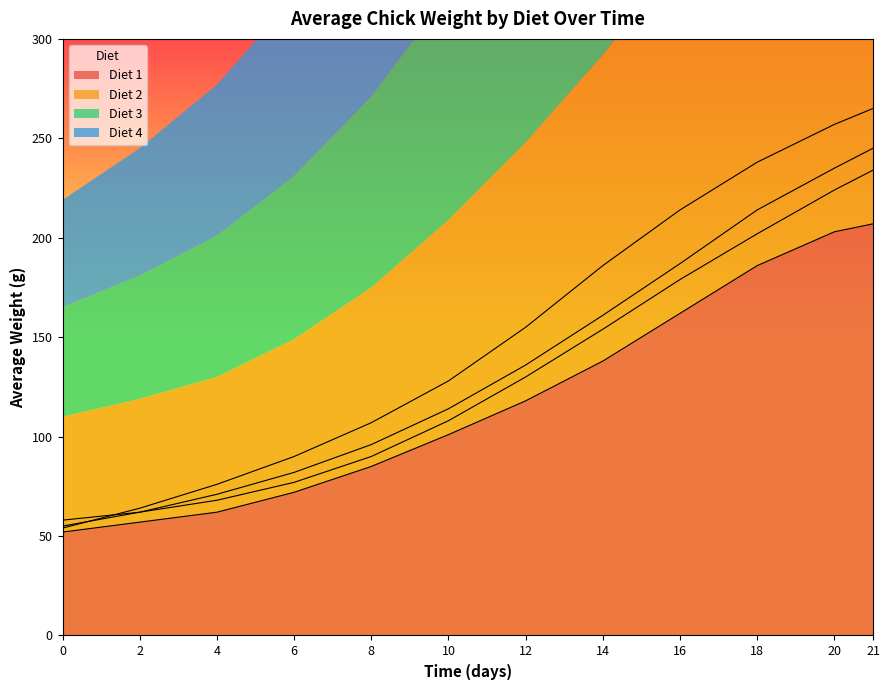

Which series has the largest range (max minus min)?

Diet 4